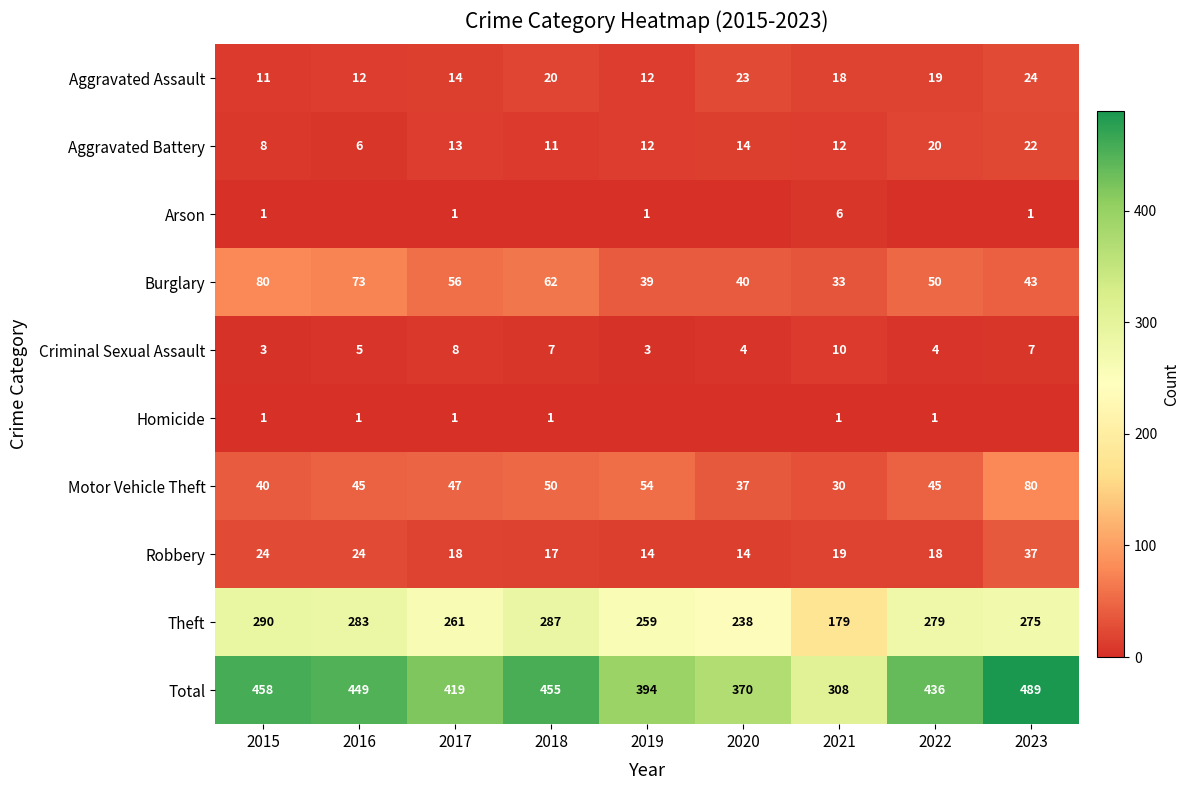

What is the difference between the highest and lowest values at 2021?

307